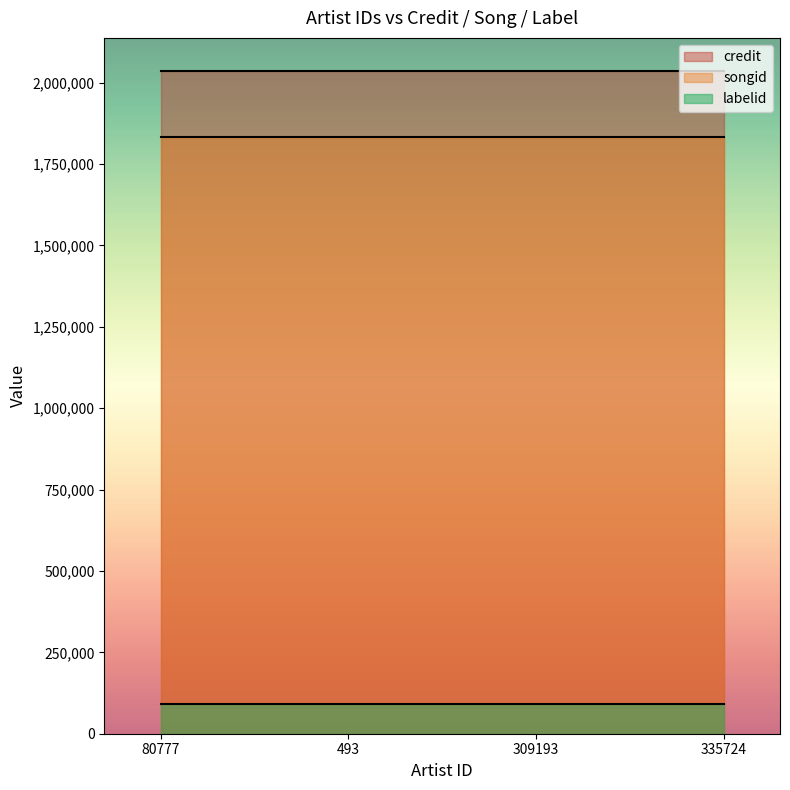

Which has a higher value, 80777 or 493?

80777